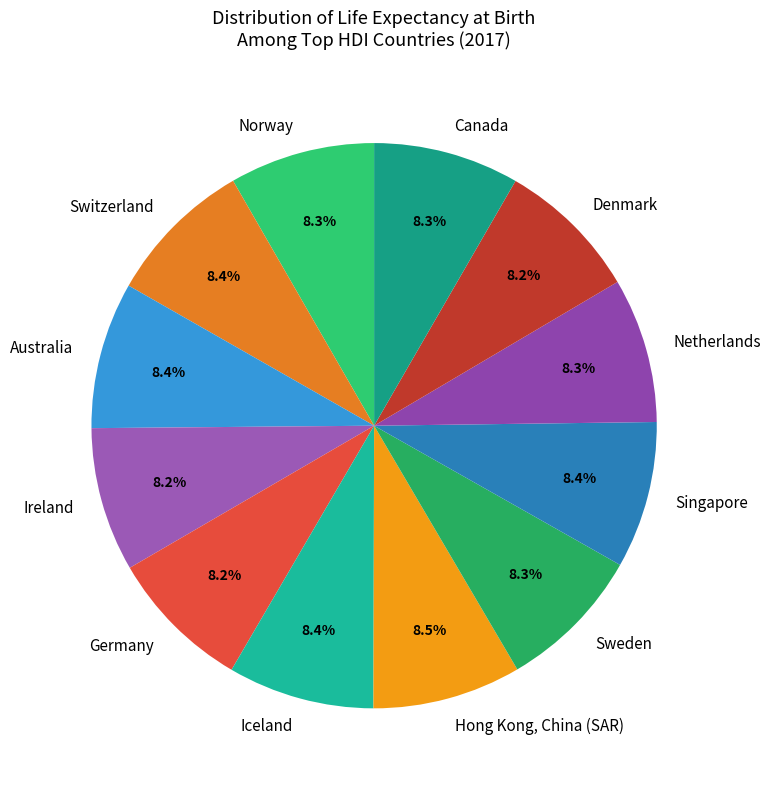

Is Denmark the majority of the pie?

No